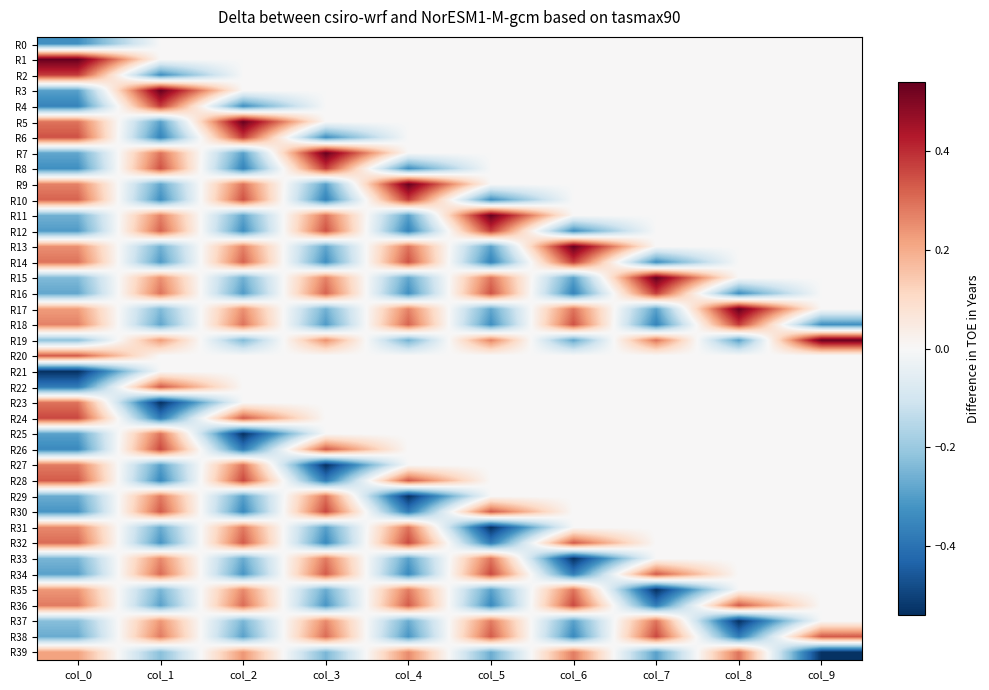

What is the smallest value displayed?

-0.5